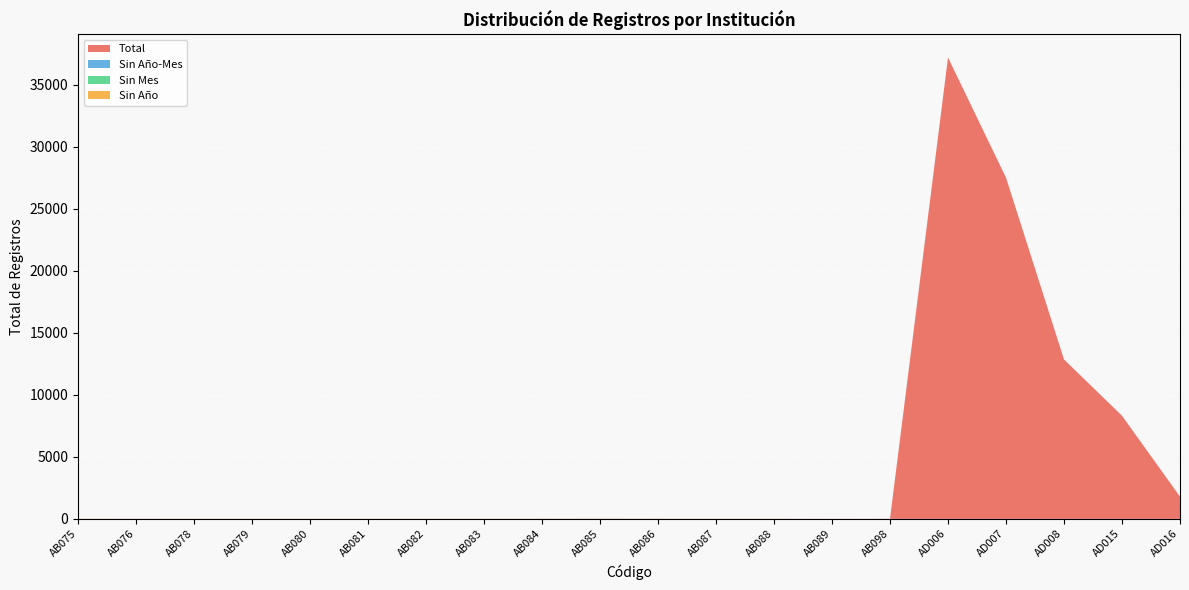

Reading left to right, what are all the values shown in this chart?

Total: AB075=12	AB076=11	AB078=12	AB079=12	AB080=12	AB081=12	AB082=12	AB083=12	AB084=12	AB085=14	AB086=12	AB087=12	AB088=12	AB089=5	AB098=12	AD006=37177	AD007=27497	AD008=12847	AD015=8312	AD016=1793
Sin Año-Mes: AB075=0	AB076=0	AB078=0	AB079=0	AB080=0	AB081=0	AB082=0	AB083=0	AB084=0	AB085=0	AB086=0	AB087=0	AB088=0	AB089=0	AB098=0	AD006=0	AD007=0	AD008=0	AD015=0	AD016=0
Sin Mes: AB075=0	AB076=0	AB078=0	AB079=0	AB080=0	AB081=0	AB082=0	AB083=0	AB084=0	AB085=0	AB086=0	AB087=0	AB088=0	AB089=0	AB098=0	AD006=0	AD007=0	AD008=0	AD015=0	AD016=0
Sin Año: AB075=0	AB076=0	AB078=0	AB079=0	AB080=0	AB081=0	AB082=0	AB083=0	AB084=0	AB085=0	AB086=0	AB087=0	AB088=0	AB089=0	AB098=0	AD006=0	AD007=0	AD008=0	AD015=0	AD016=0